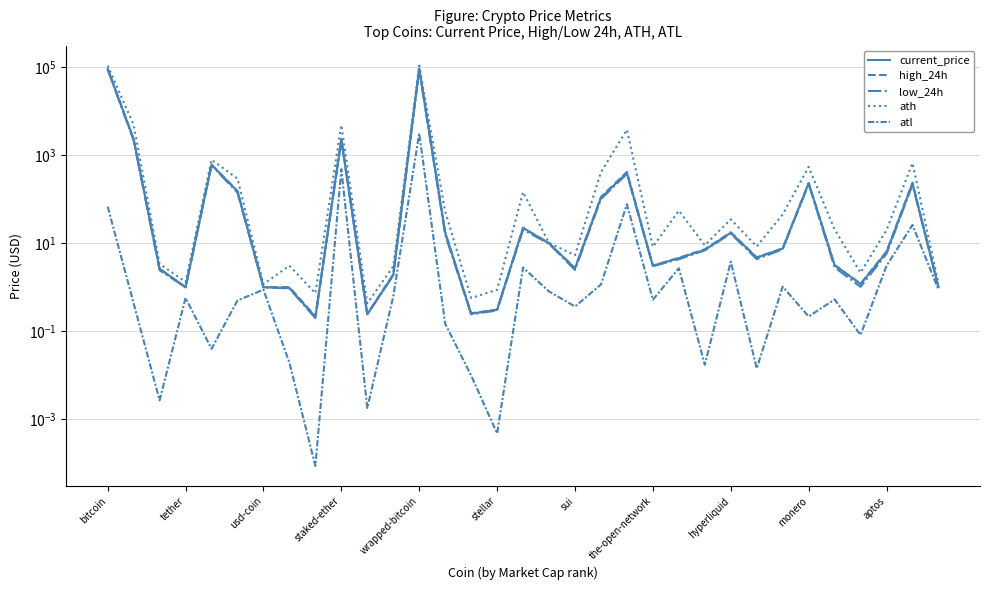

How many distinct data groups are displayed?

5